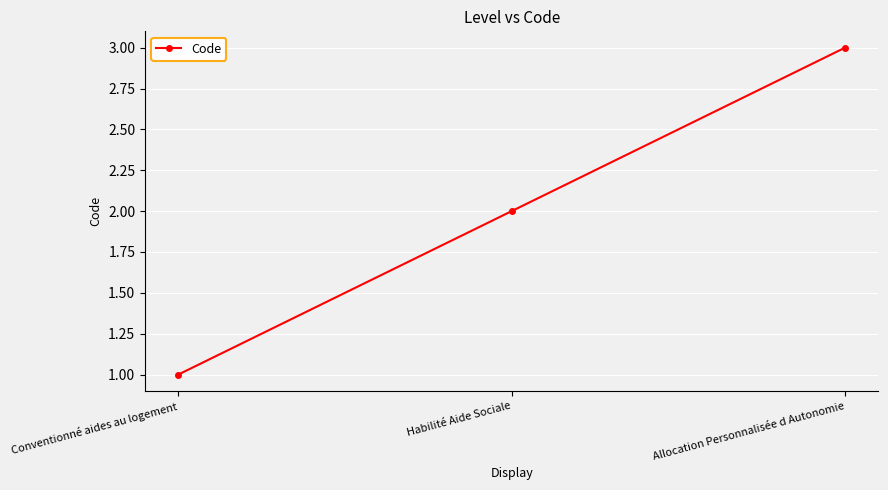

How many series are shown in this chart?

1